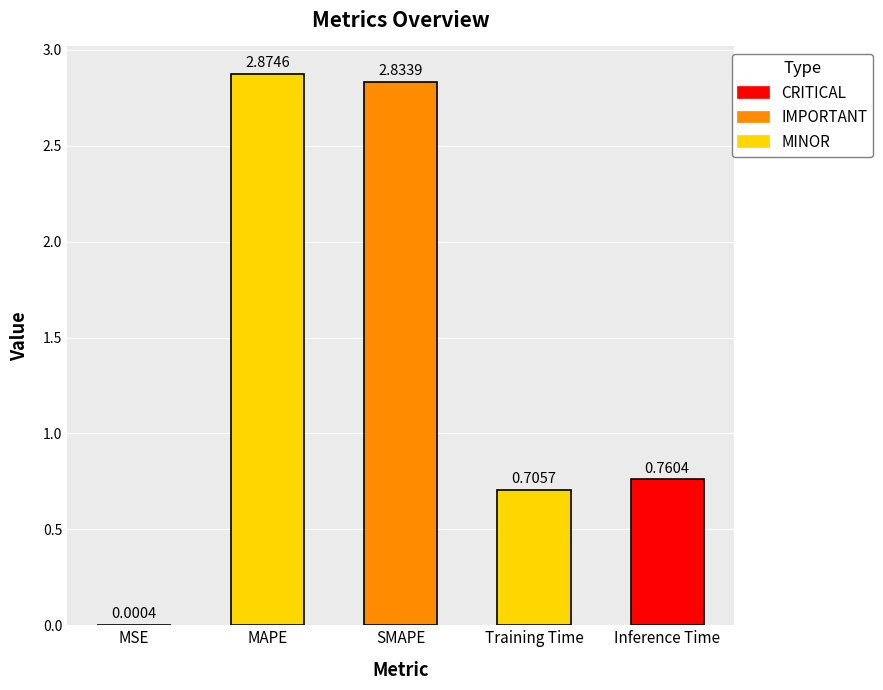

What is the change in value from Training Time to Inference Time?

+0.1